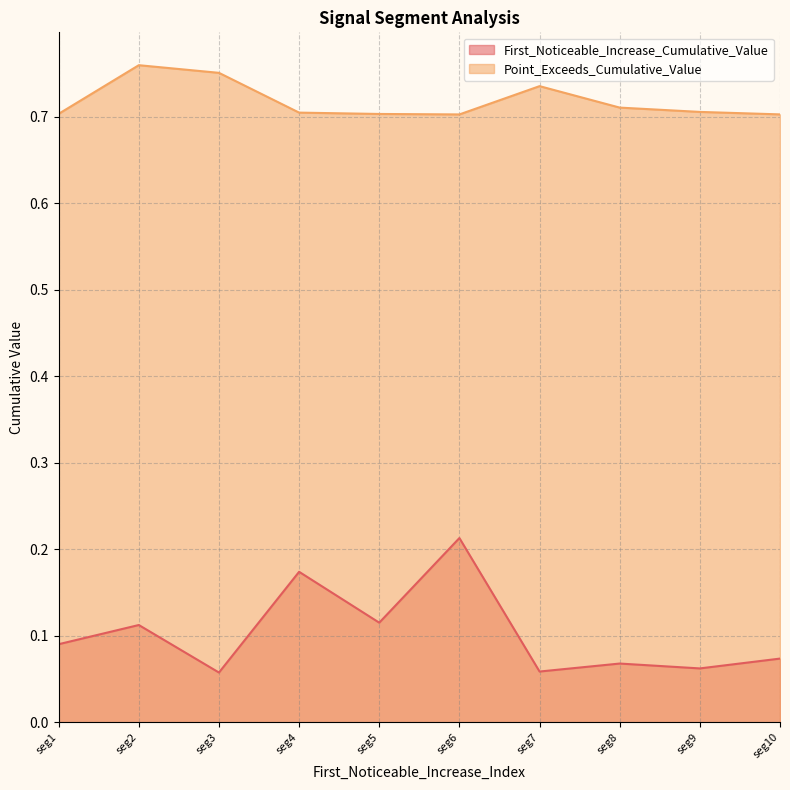

Which series has the widest spread of values?

First_Noticeable_Increase_Cumulative_Value